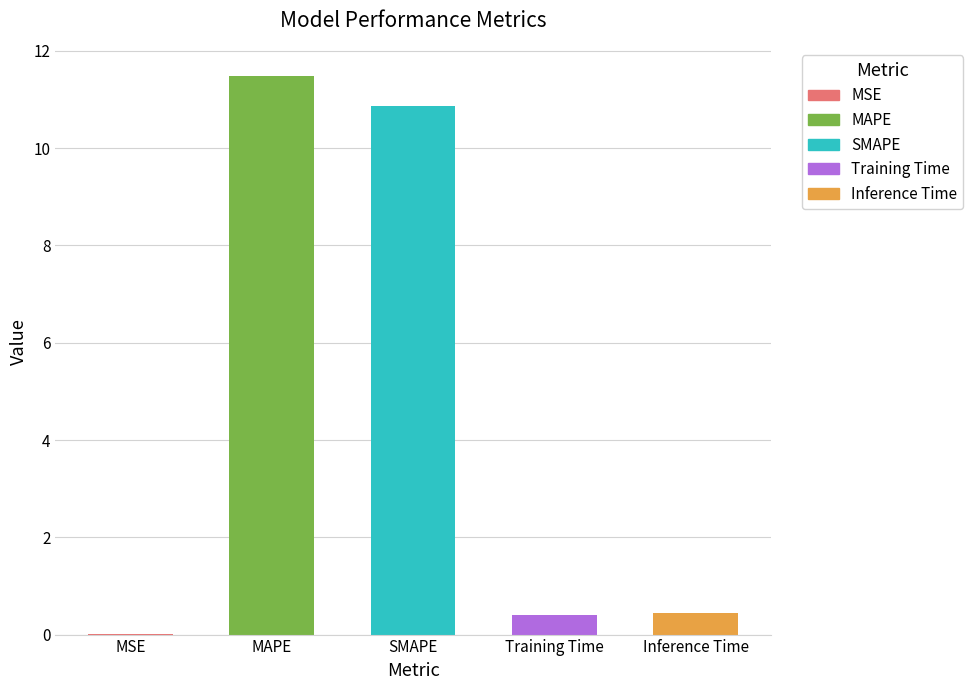

What is the average value?

4.6